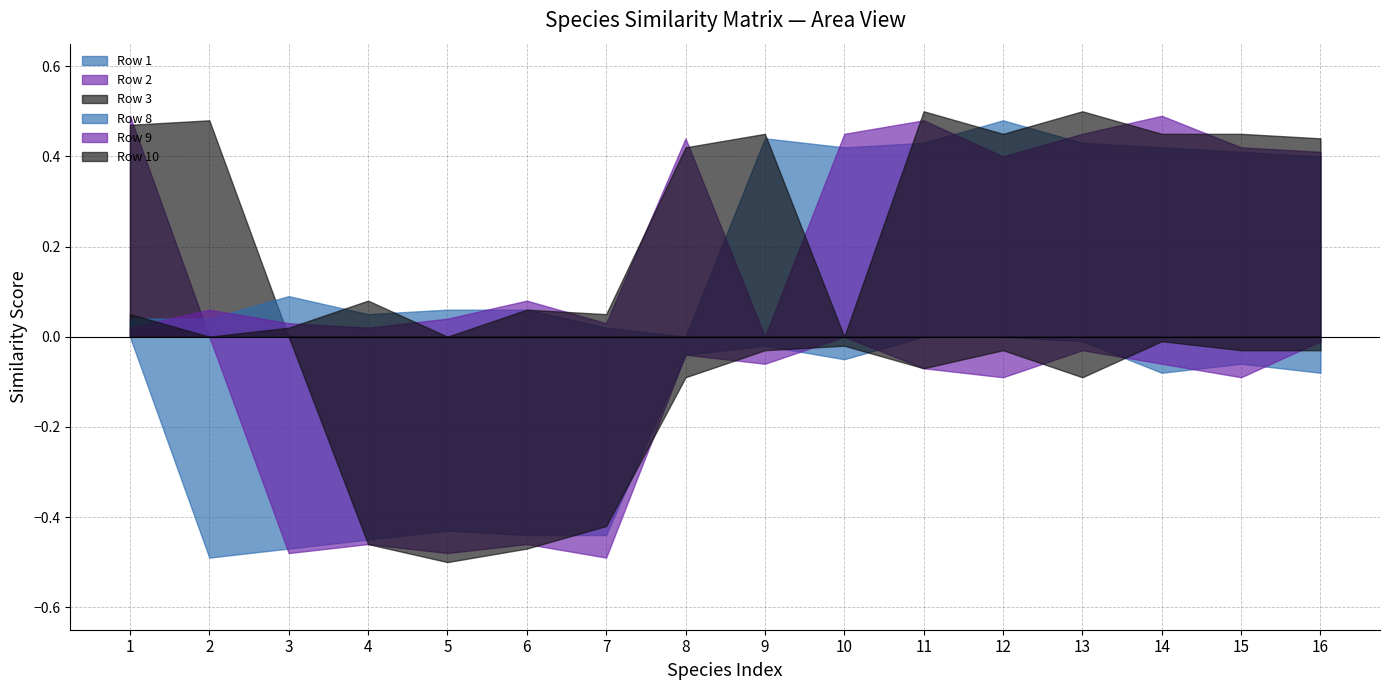

Between which two adjacent categories do Row 3 and Row 2 first intersect?

1 and 2